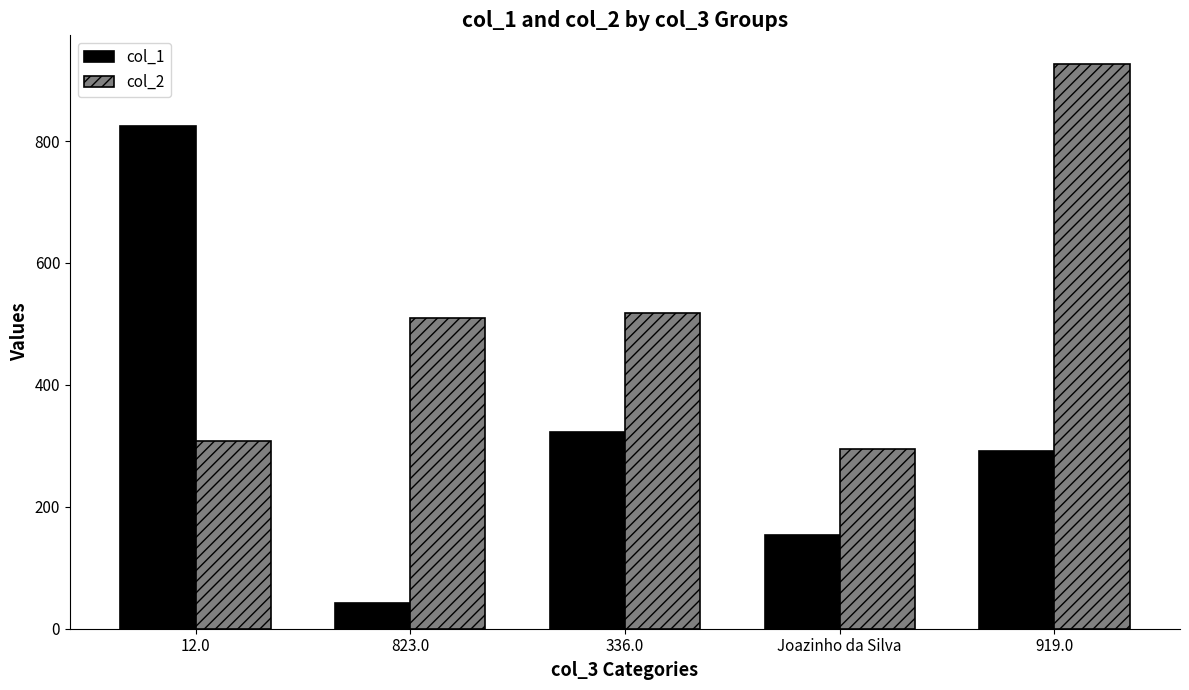

What is the value of the col_2 bar at the 1st from the left?

308